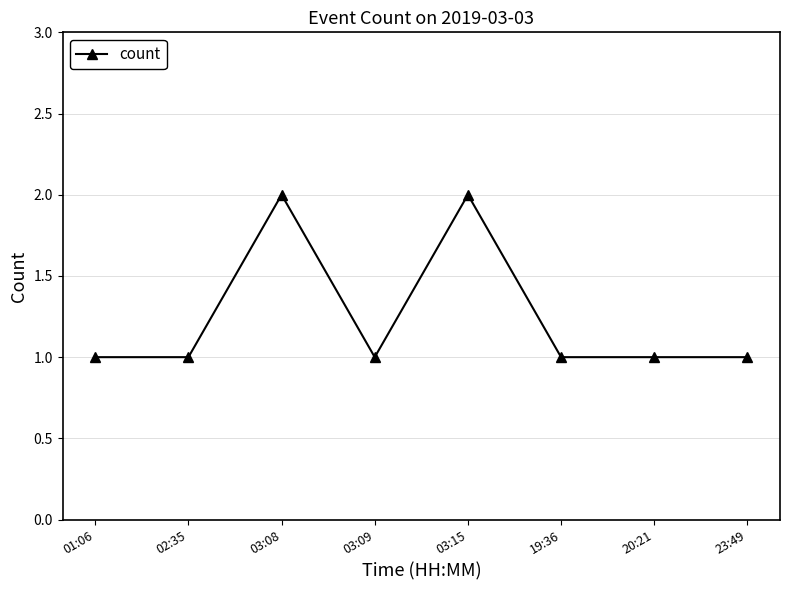

How many data points does each series have?

8